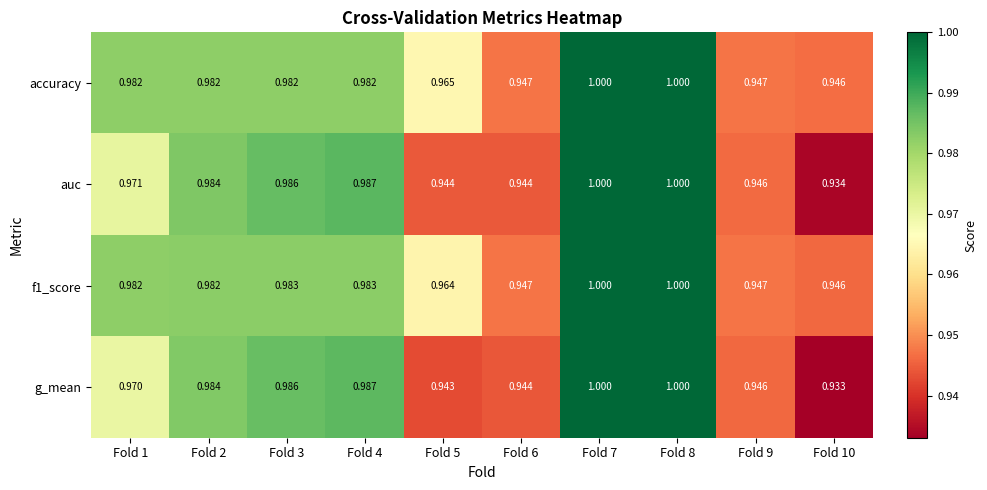

Which series changed the most between Fold 5 and Fold 10?

accuracy